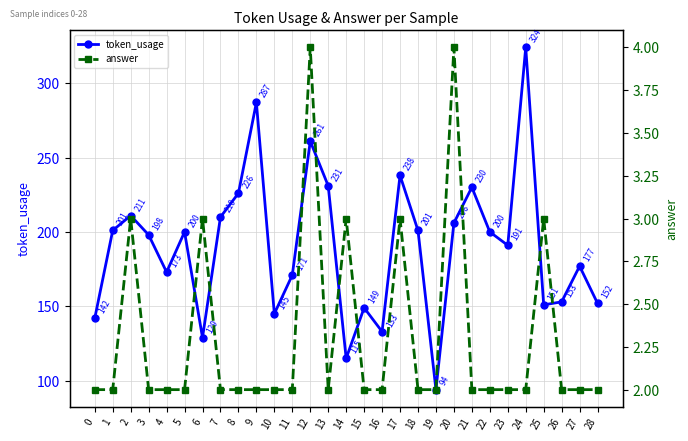

Reading left to right, transcribe all the data shown in this chart.

token_usage: 0=142	1=201	2=211	3=198	4=173	5=200	6=129	7=210	8=226	9=287	10=145	11=171	12=261	13=231	14=115	15=149	16=133	17=238	18=201	19=94	20=206	21=230	22=200	23=191	24=324	25=151	26=153	27=177	28=152
answer: 0=2	1=2	2=3	3=2	4=2	5=2	6=3	7=2	8=2	9=2	10=2	11=2	12=4	13=2	14=3	15=2	16=2	17=3	18=2	19=2	20=4	21=2	22=2	23=2	24=2	25=3	26=2	27=2	28=2